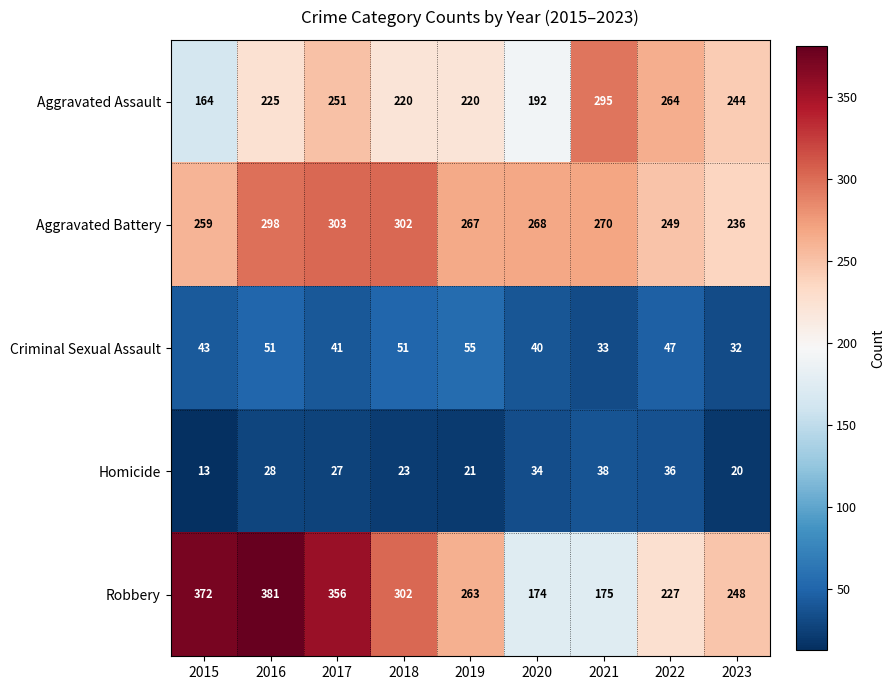

What is the sum of all Homicide values?

240